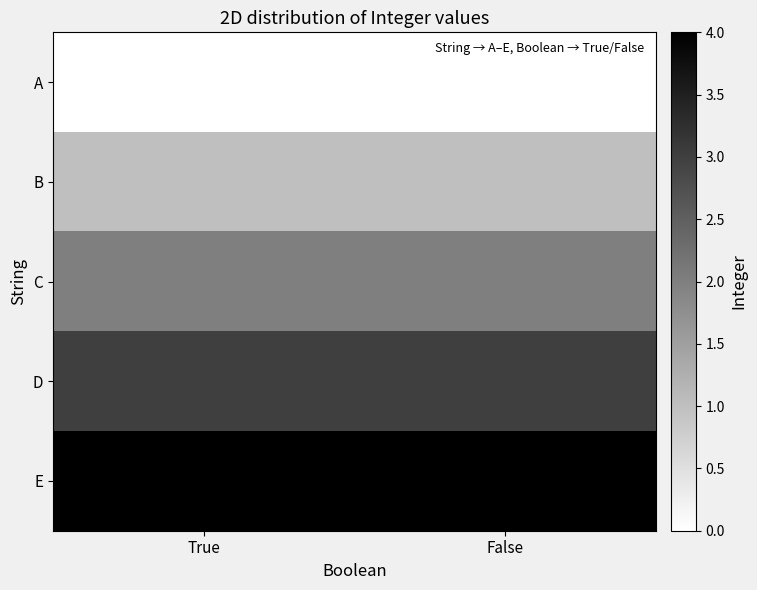

Reading left to right, transcribe all the data shown in this chart.

A: True=0	False=0
B: True=1	False=1
C: True=2	False=2
D: True=3	False=3
E: True=4	False=4